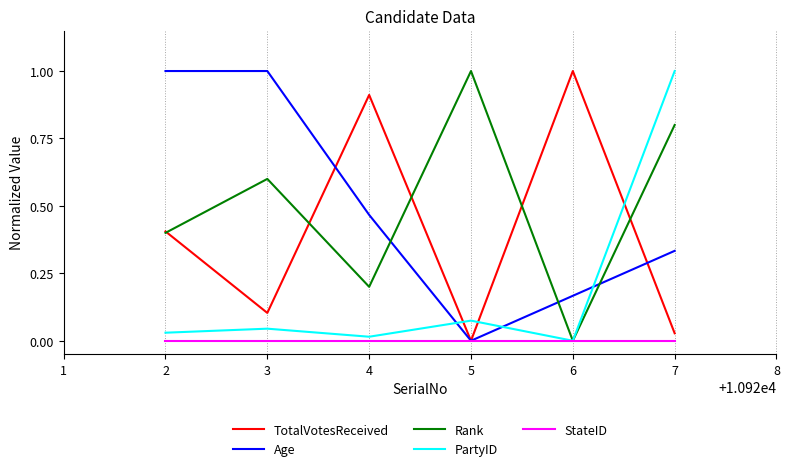

At how many categories does at least one series exceed 0?

6